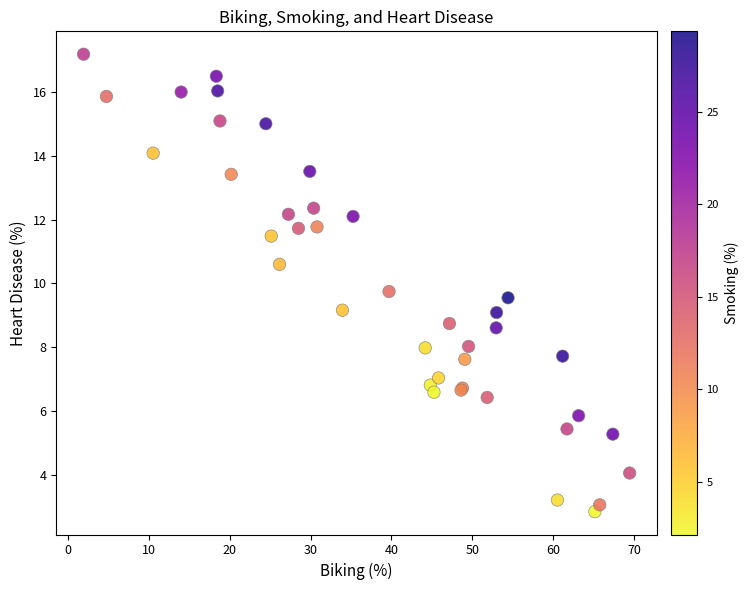

What Y value in the scatter plot is closest to 10?

9.7